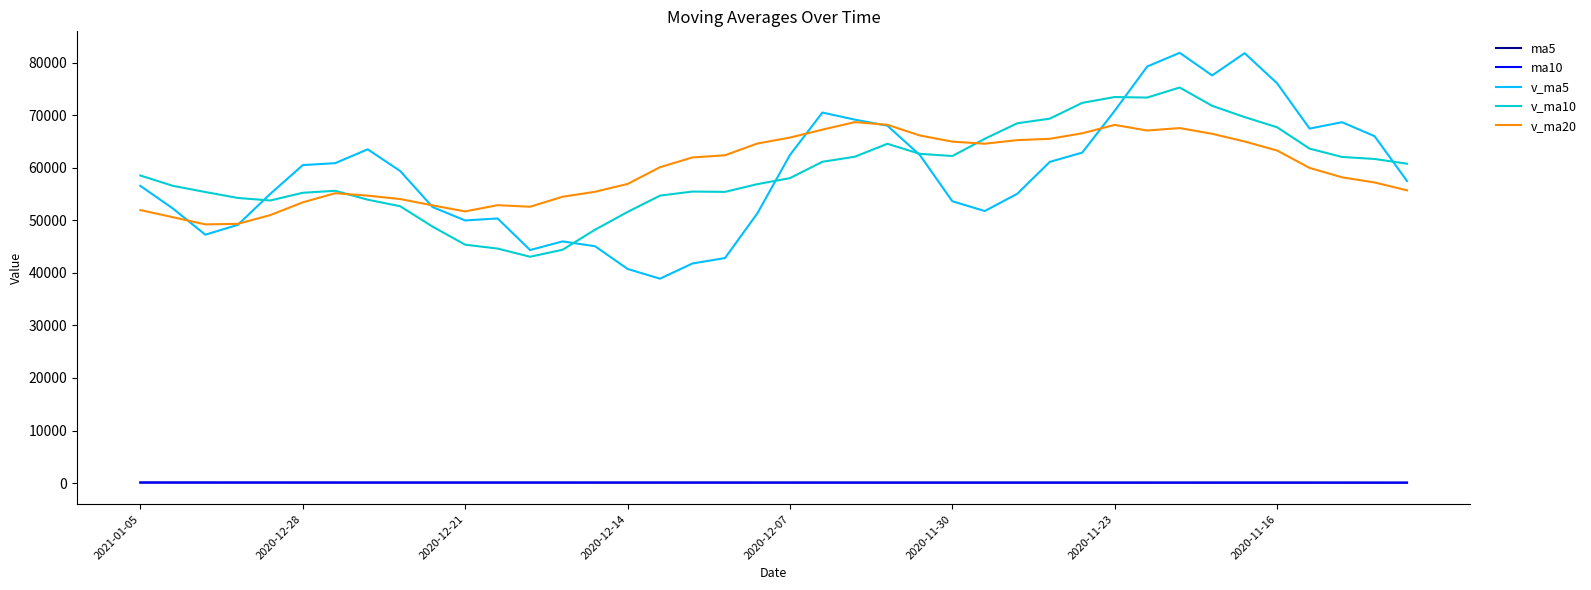

True or false: ma5 and v_ma5 intersect in this chart.

False